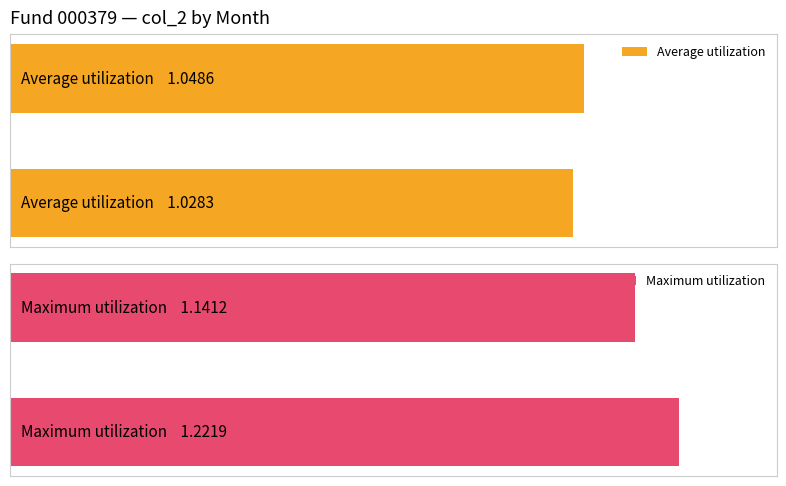

What is the value of the Maximum utilization bar at the 2nd from the left?

1.1